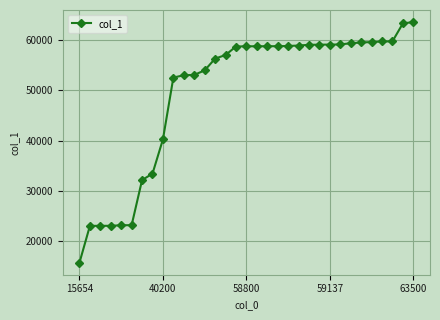

What is the average value?

49588